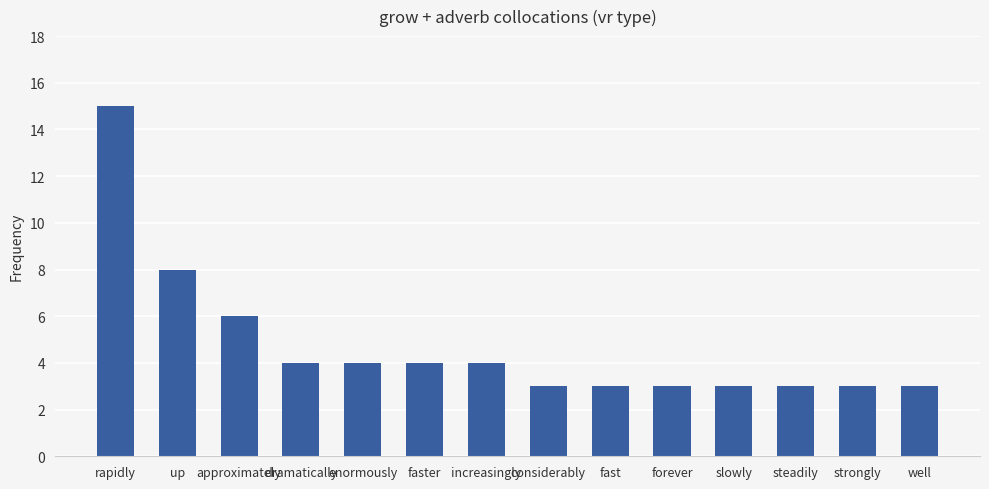

True or false: the data shows 4 at enormously.

True